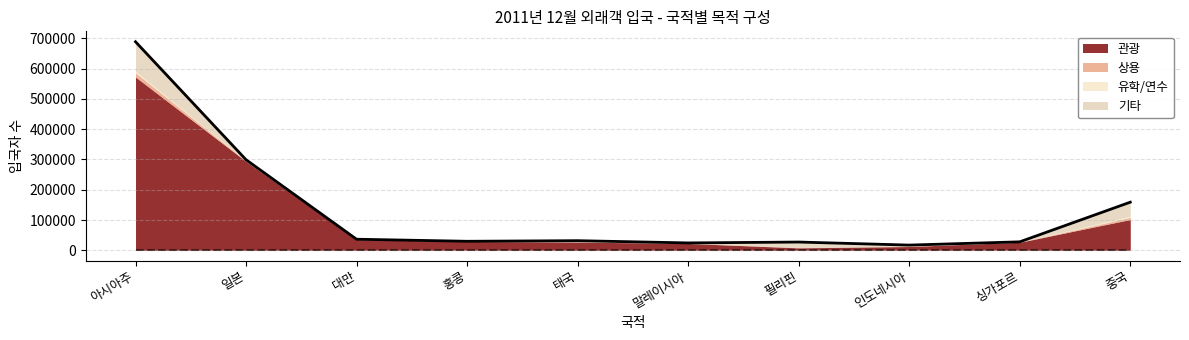

Where is the first local minimum for 유학/연수?

홍콩